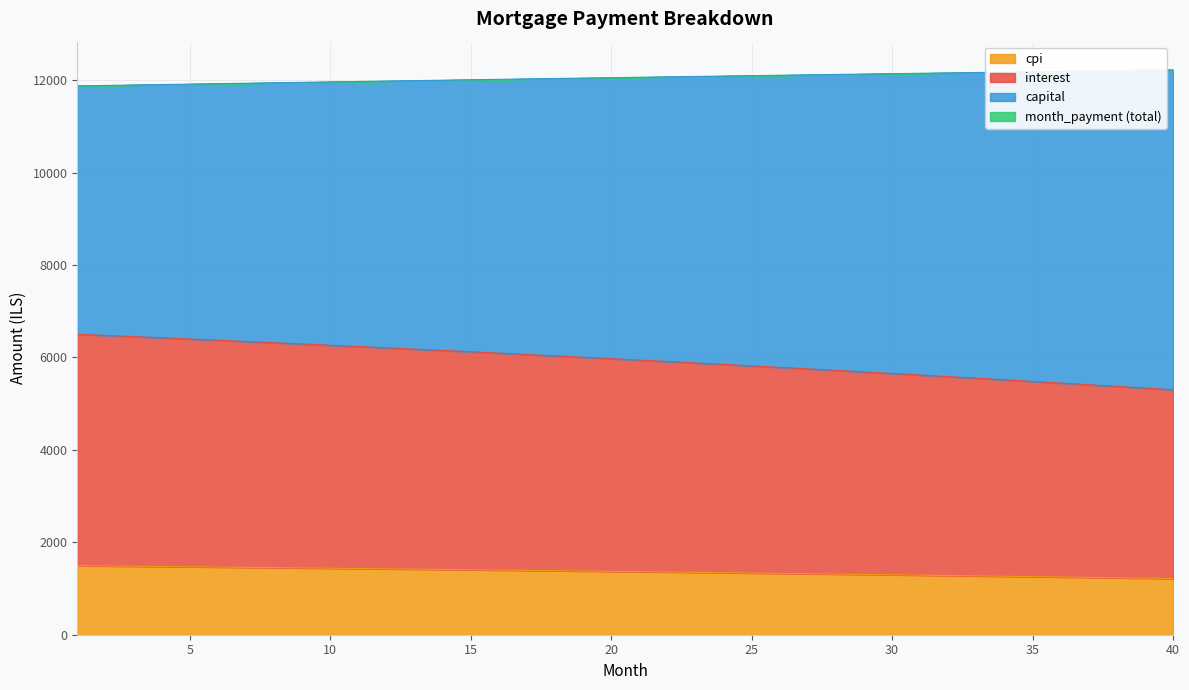

Where is month_payment nearest to the value 12049?

19